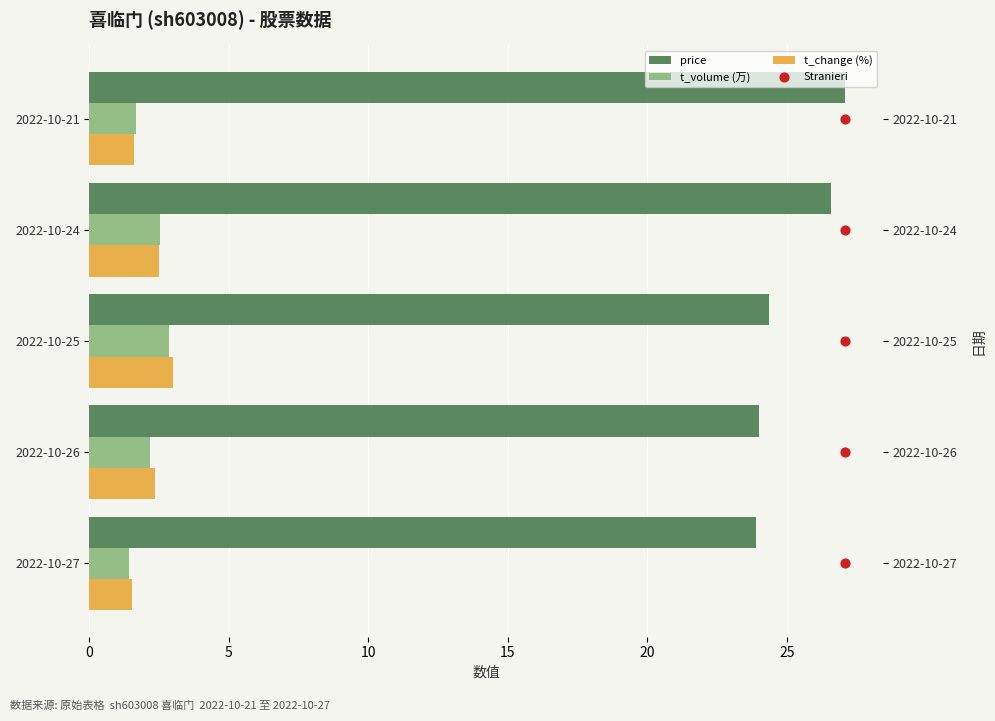

Which series has the largest total across all categories?

price